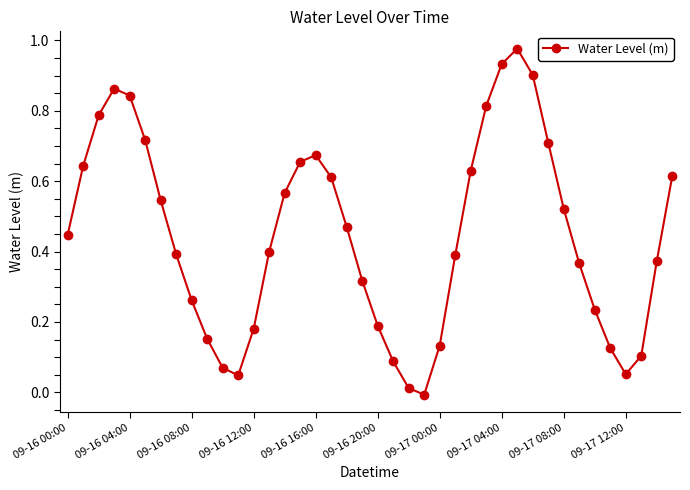

How many points are lower than both their immediate neighbors (excluding endpoints)?

3